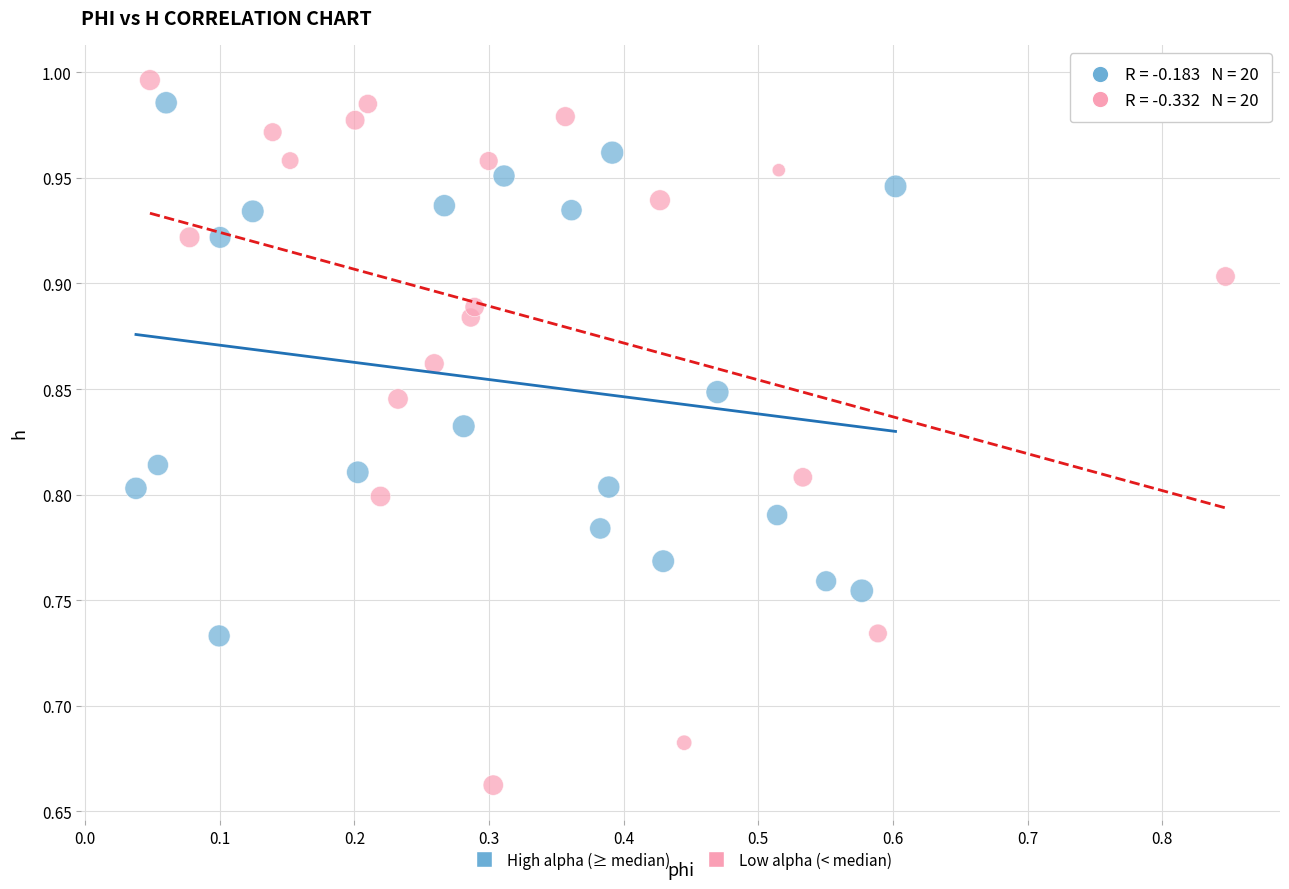

Which series contains the lowest Y value?

Low alpha (< median)